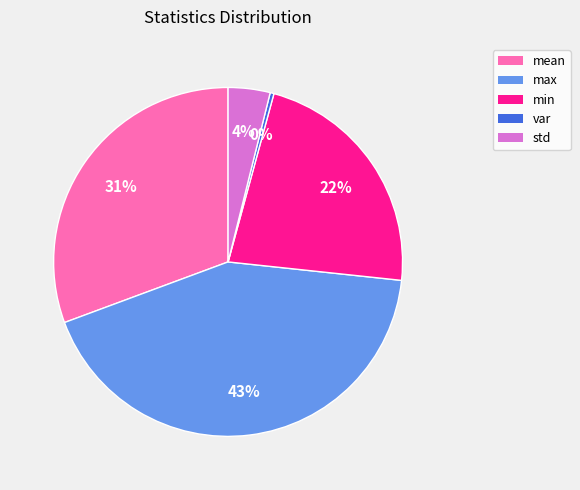

Does min account for over 50% of the chart?

No